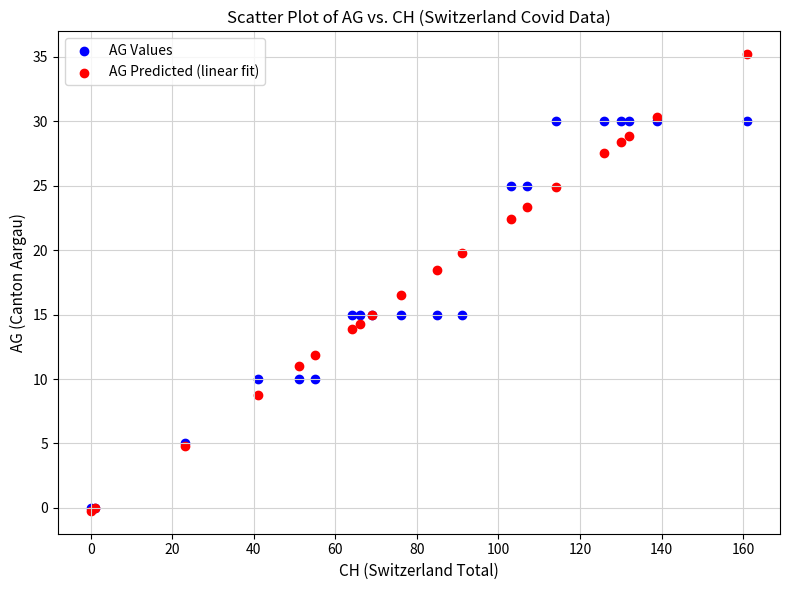

In the AG Predicted (linear fit) series, what Y value is closest to 17?

16.5